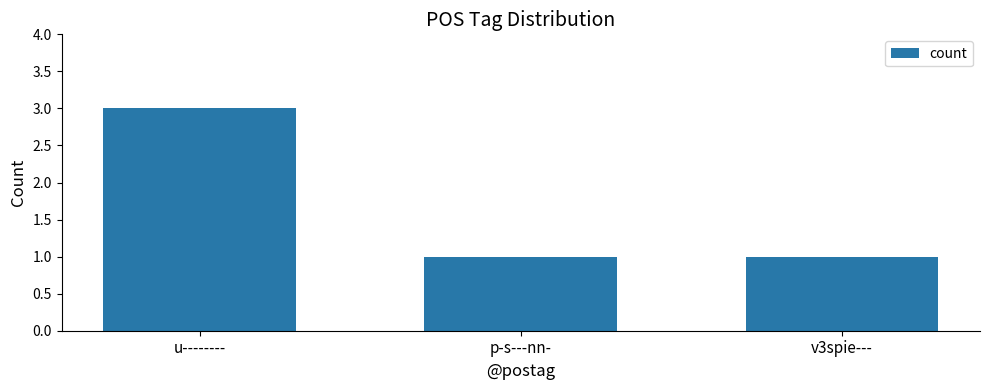

What position from the right is u--------?

3